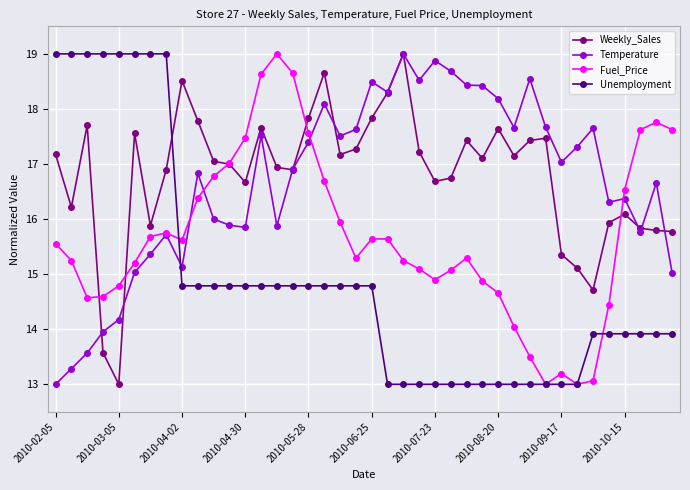

What is the highest value of the Temperature series?

19.0